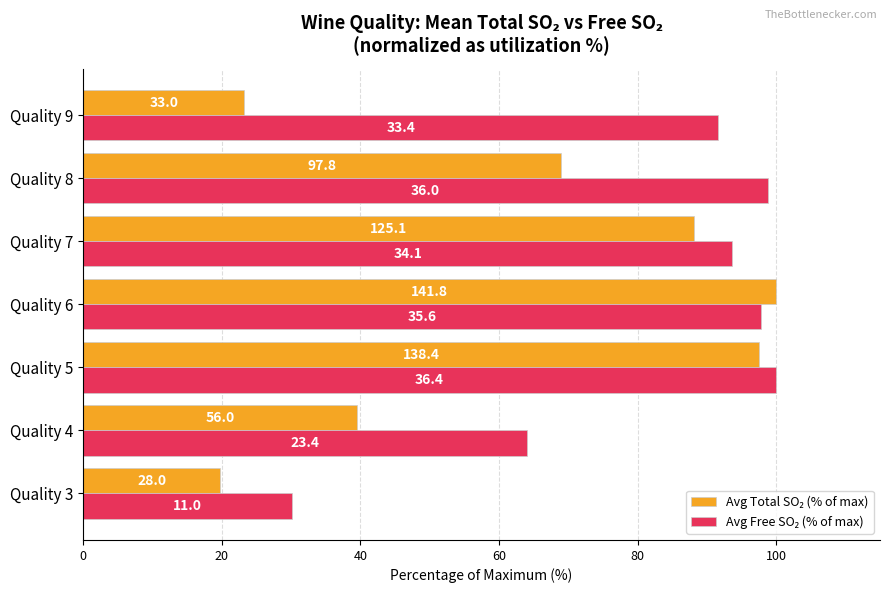

What is the maximum value shown in the chart?

100.0